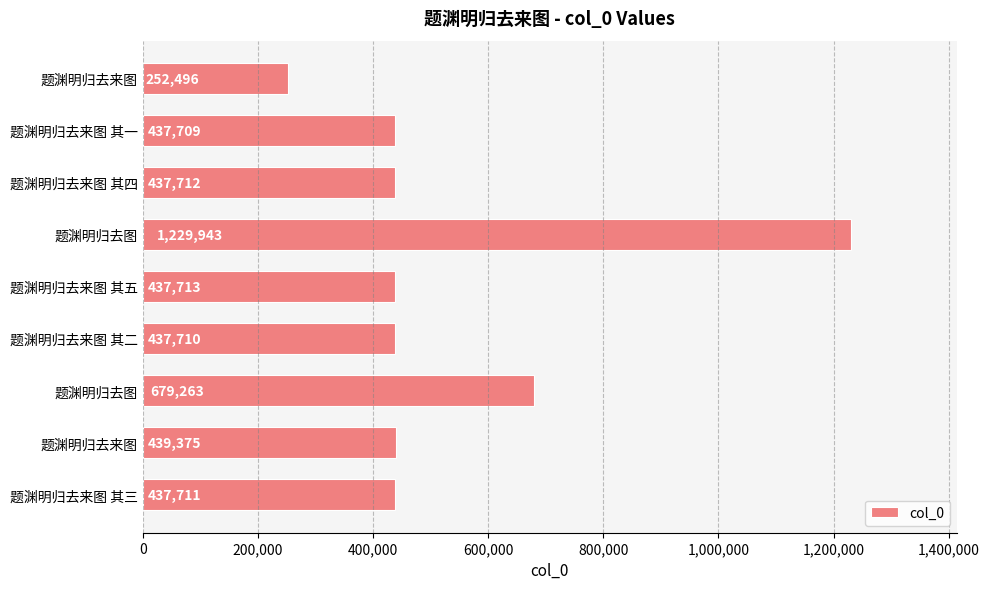

Does the chart contain any negative values?

No